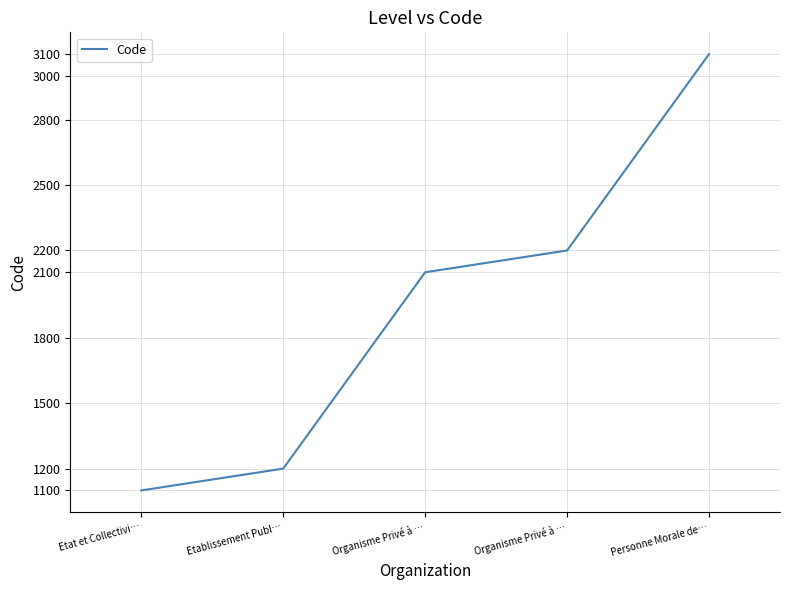

Which has a higher value, Organisme Privé à … or Etablissement Publ…?

Organisme Privé à …